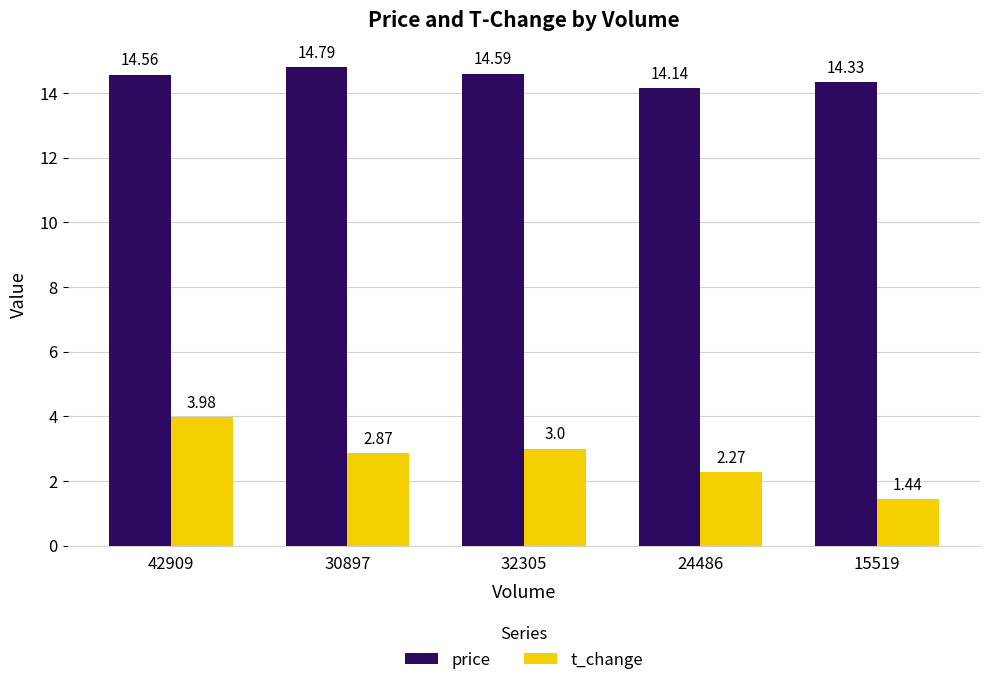

How many bars are there in total?

10